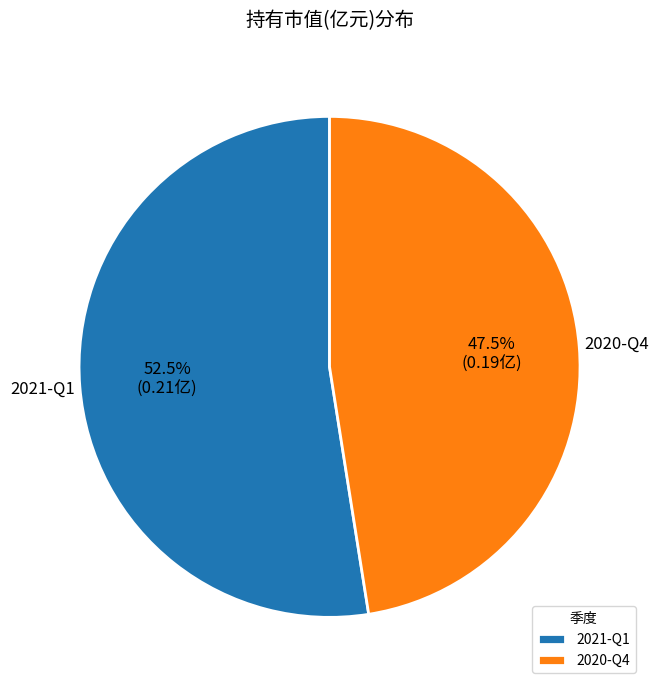

What is the largest slice in the pie chart?

2021-Q1